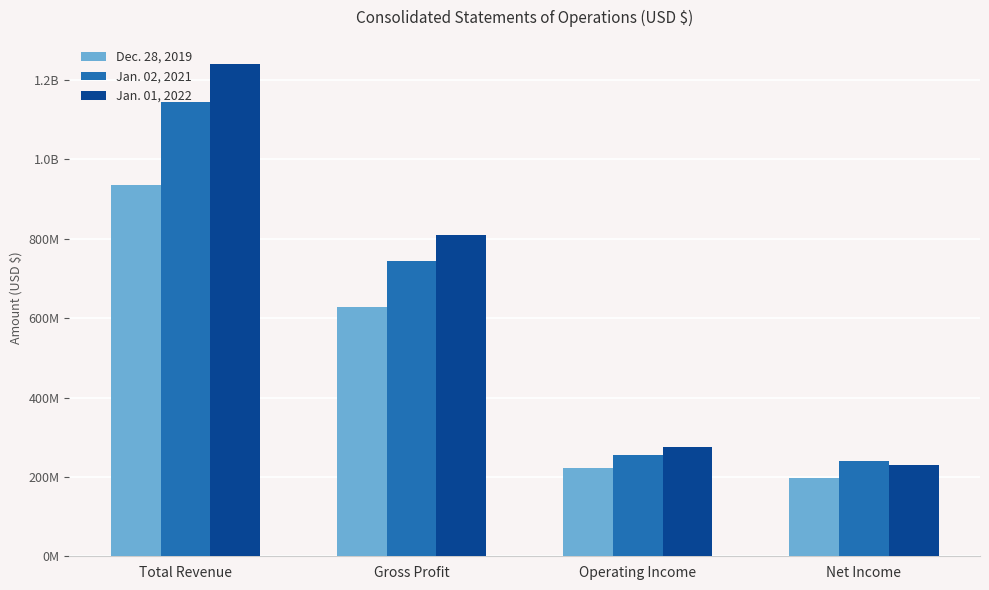

Reading left to right, list all the values displayed in this chart.

Dec. 28, 2019: Total Revenue=936408000	Gross Profit=629172000	Operating Income=221216000	Net Income=196216000
Jan. 02, 2021: Total Revenue=1143744000	Gross Profit=743065000	Operating Income=255823000	Net Income=240282000
Jan. 01, 2022: Total Revenue=1239153000	Gross Profit=808347000	Operating Income=275822000	Net Income=229647000